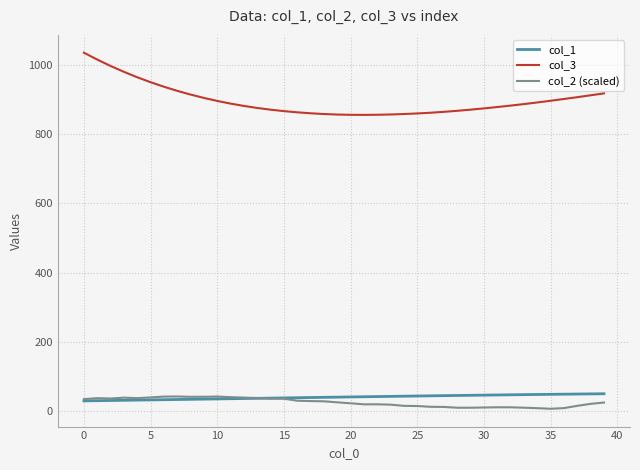

Does the chart have visible grid lines?

Yes